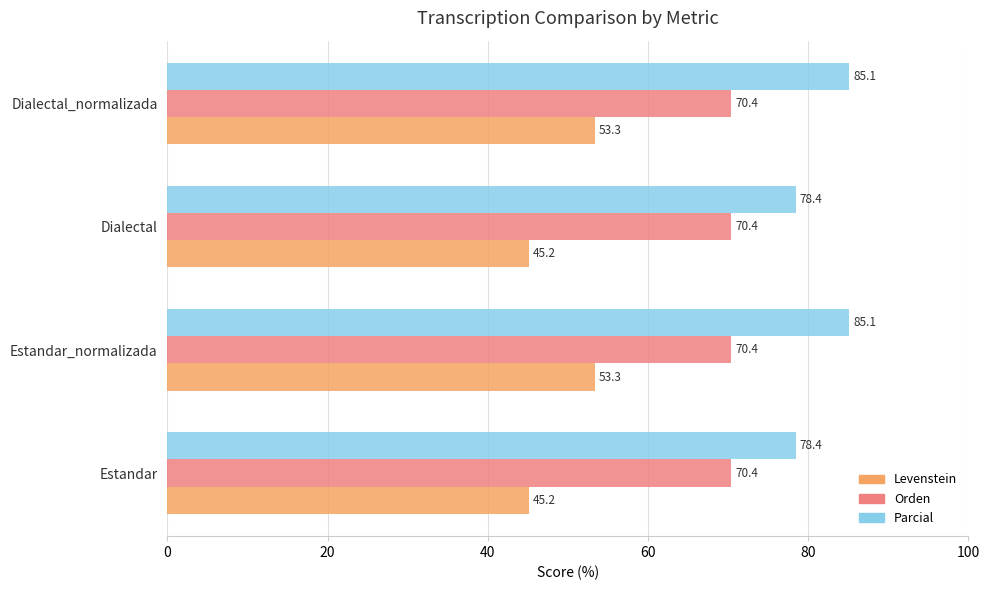

What is the minimum value shown in the chart?

45.2